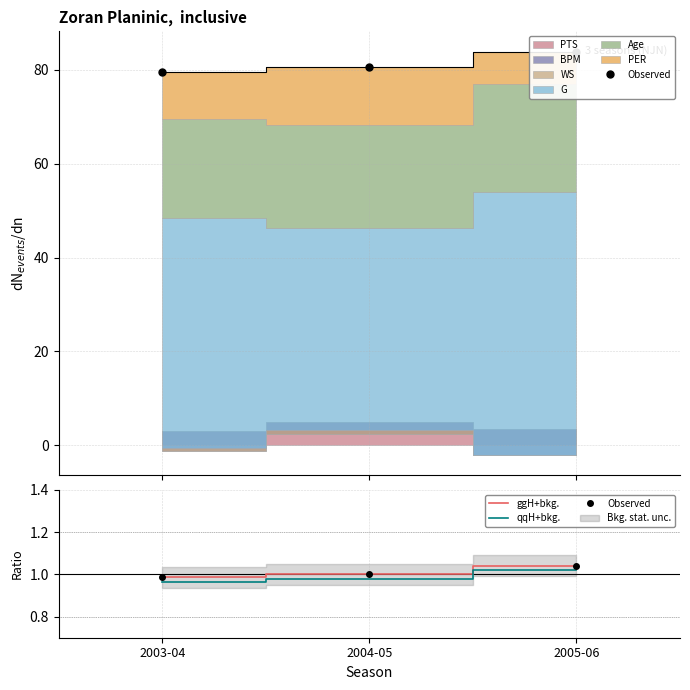

What is the highest value of the qqH+bkg. series?

1.0